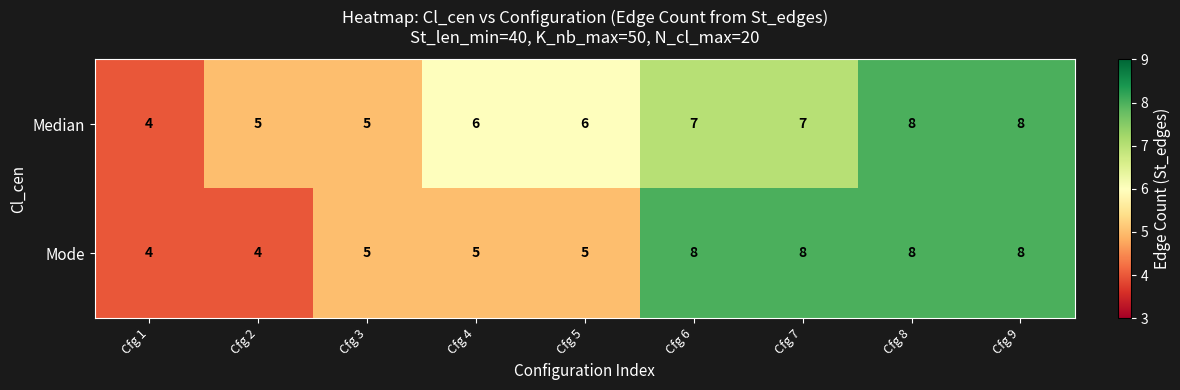

Is it true that Median equals 3 at Cfg 1?

False